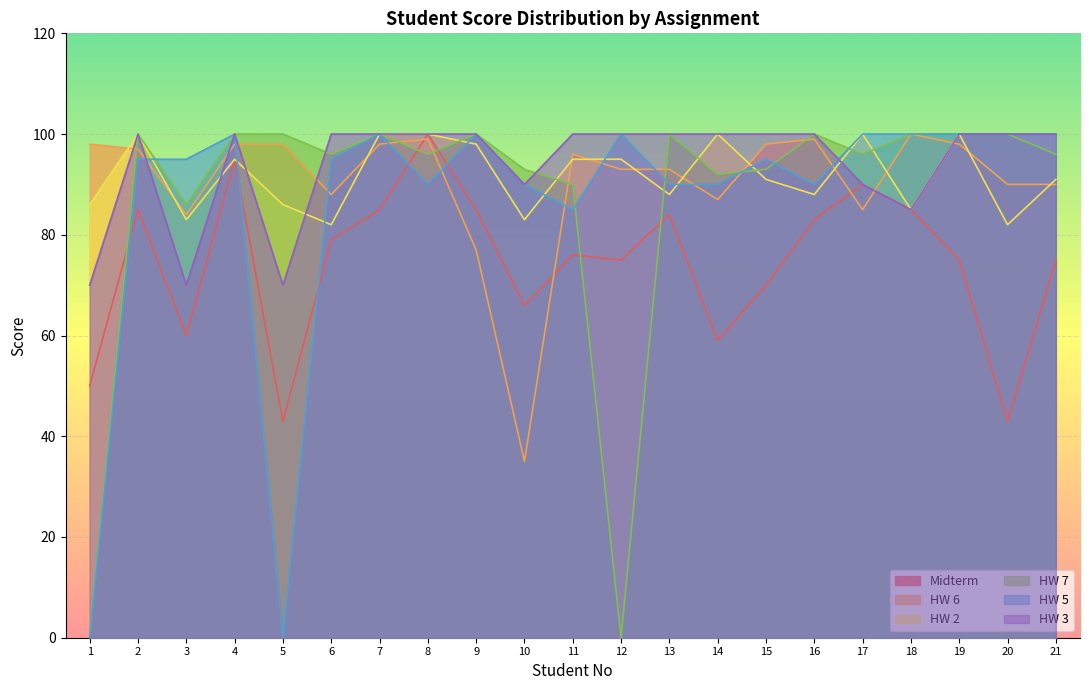

True or false: HW 7 has a value of 100 at 7.

True